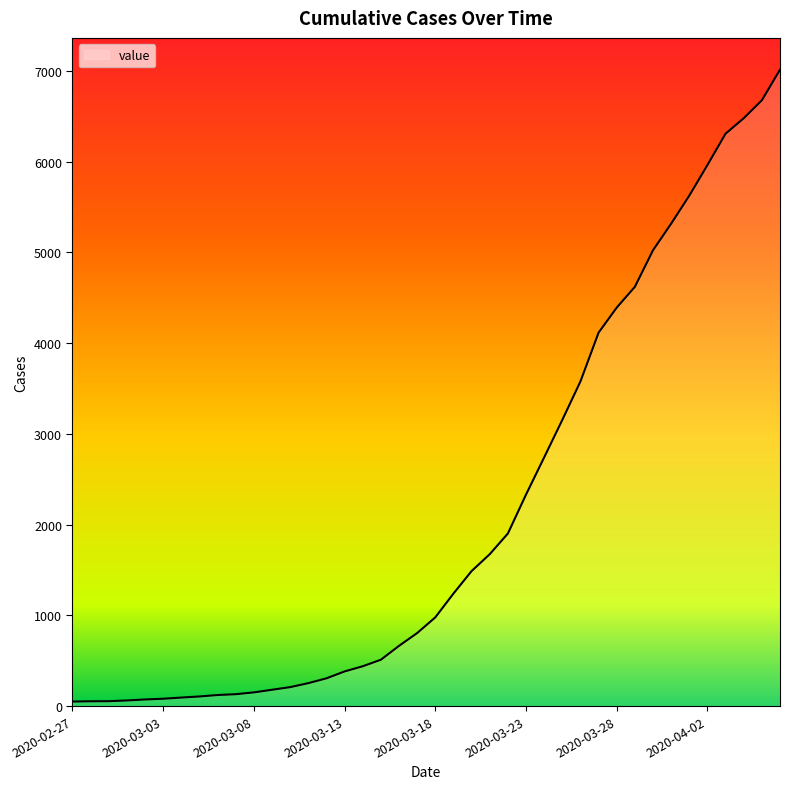

What is the maximum value shown in the chart?

7014